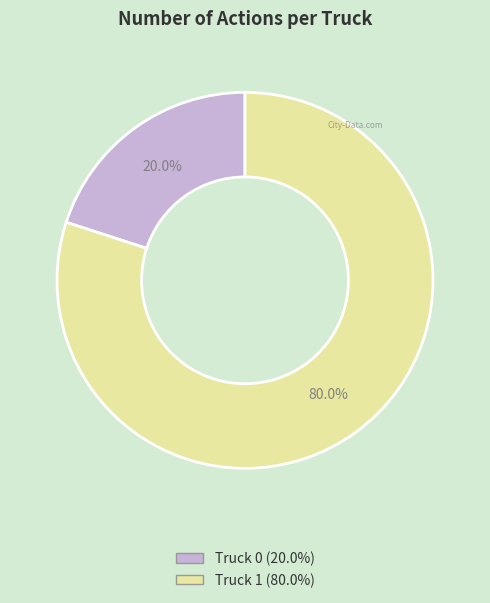

Between Truck 0 and Truck 1, which is larger?

Truck 1